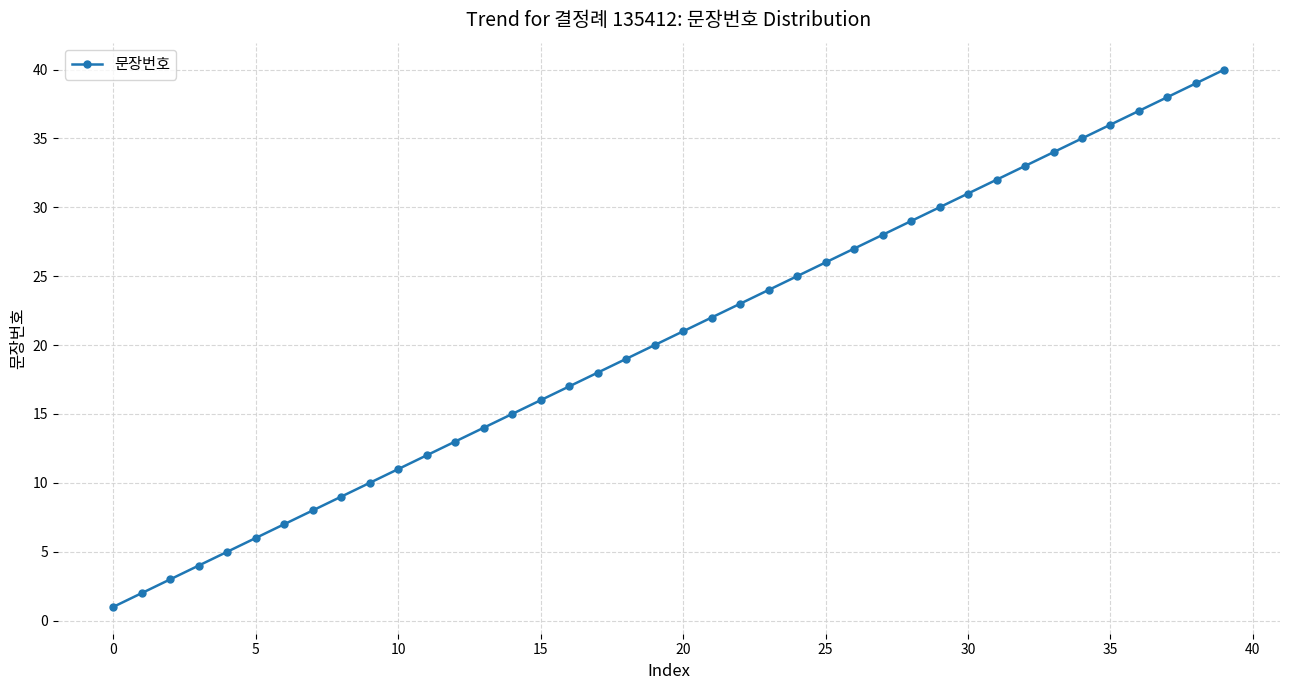

True or false: the data has more than 0 interior local peaks.

False